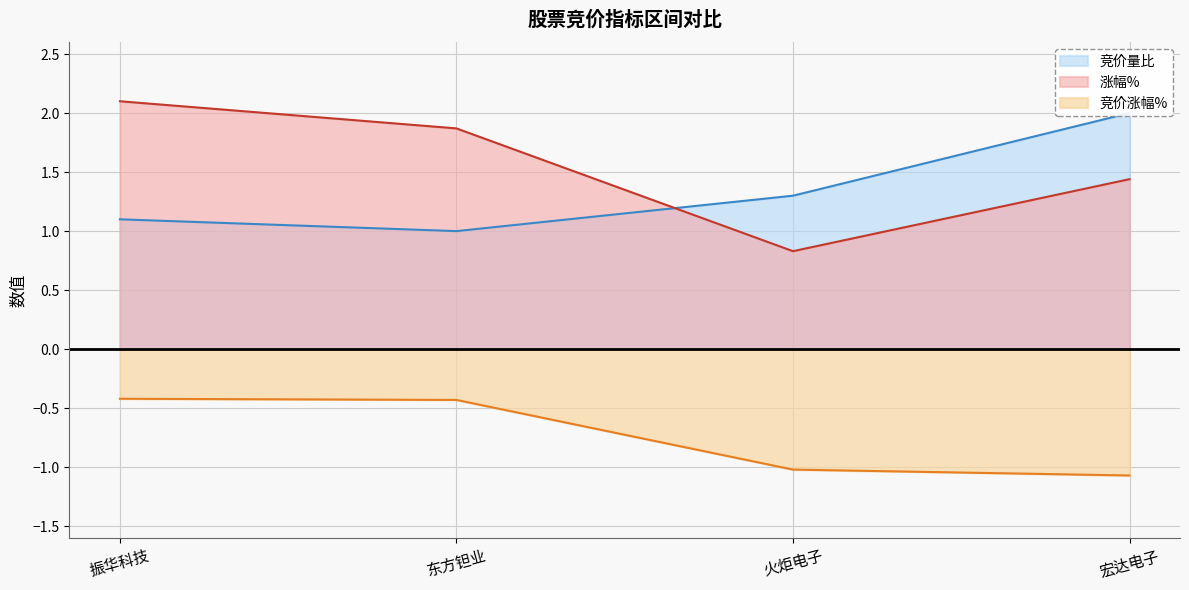

At which label does 涨幅% reach its peak?

振华科技